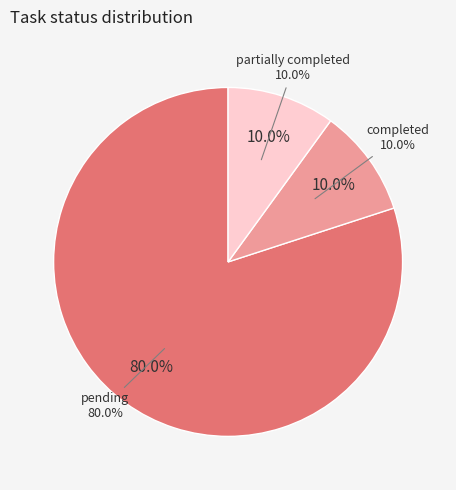

To the nearest percent, what percentage of the pie is partially completed?

10%